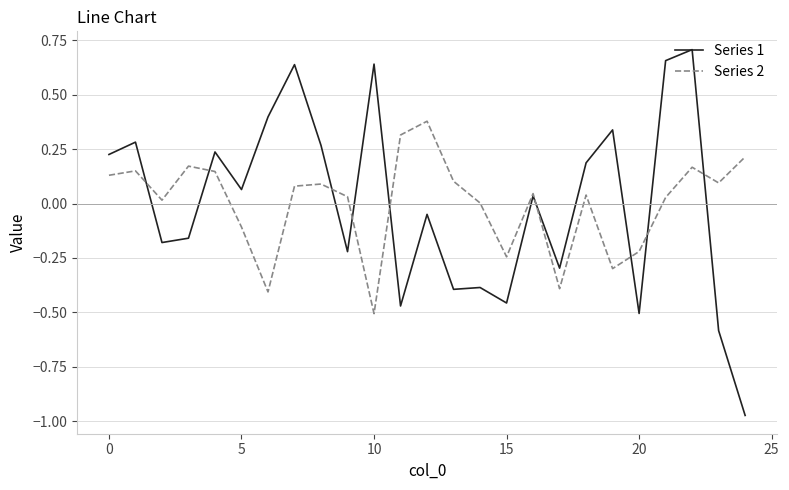

Which series has the widest spread of values?

Series 1